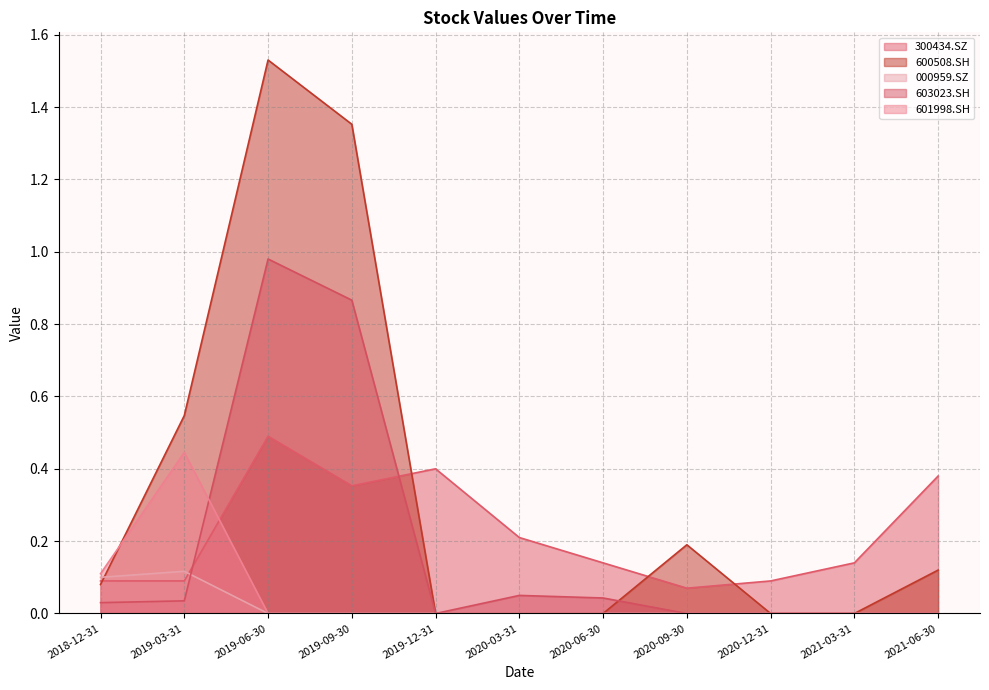

How many interior local peaks does the 000959.SZ series have?

1